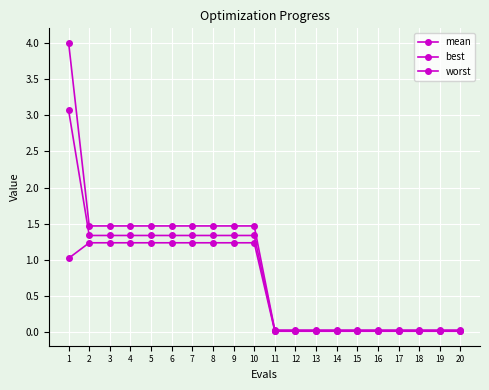

List the labels in order of worst value, smallest first.

11, 12, 13, 14, 15, 16, 17, 18, 19, 20, 2, 3, 4, 5, 6, 7, 8, 9, 10, 1